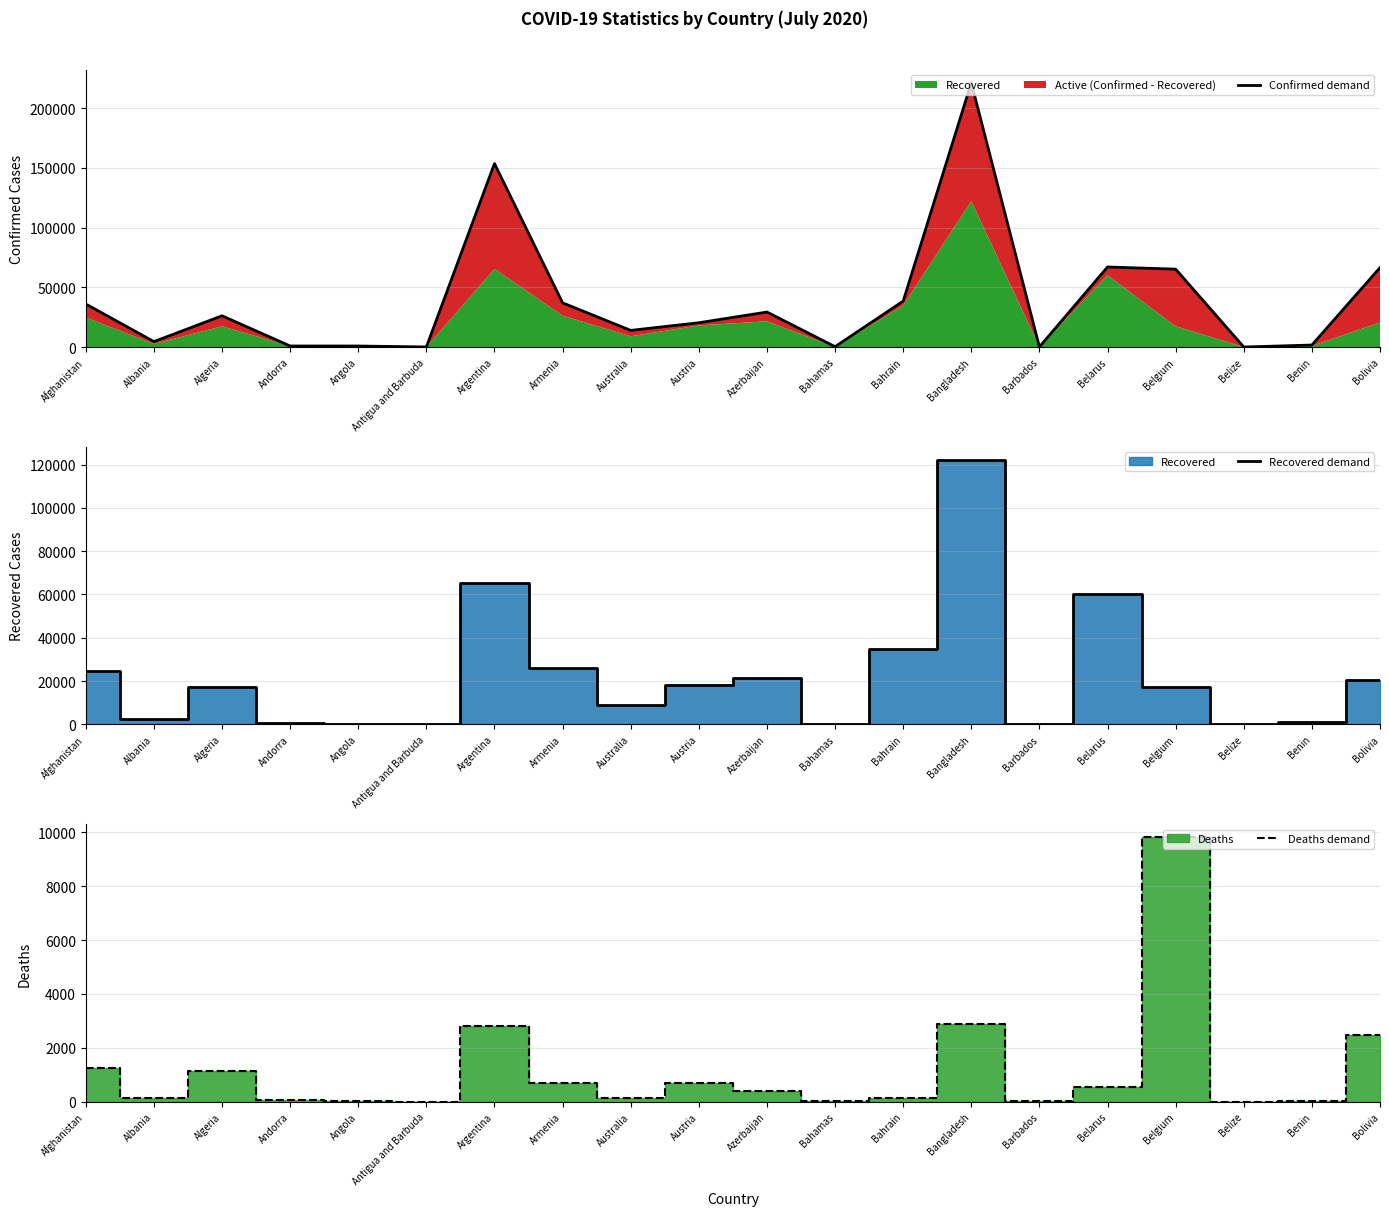

Which label corresponds to the largest value in the chart?

Bangladesh